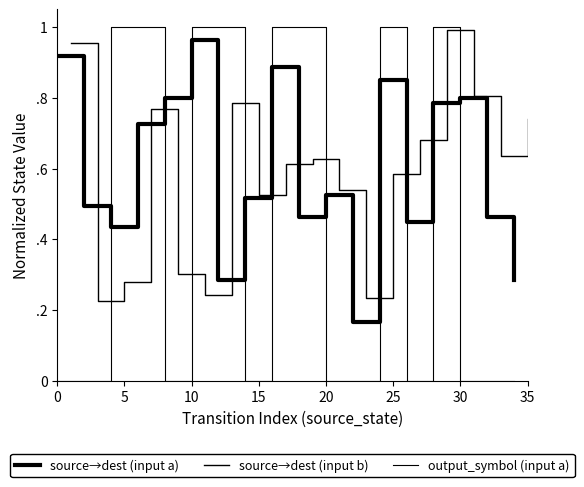

True or false: output_symbol (input a) and source→dest (input a) intersect in this chart.

True